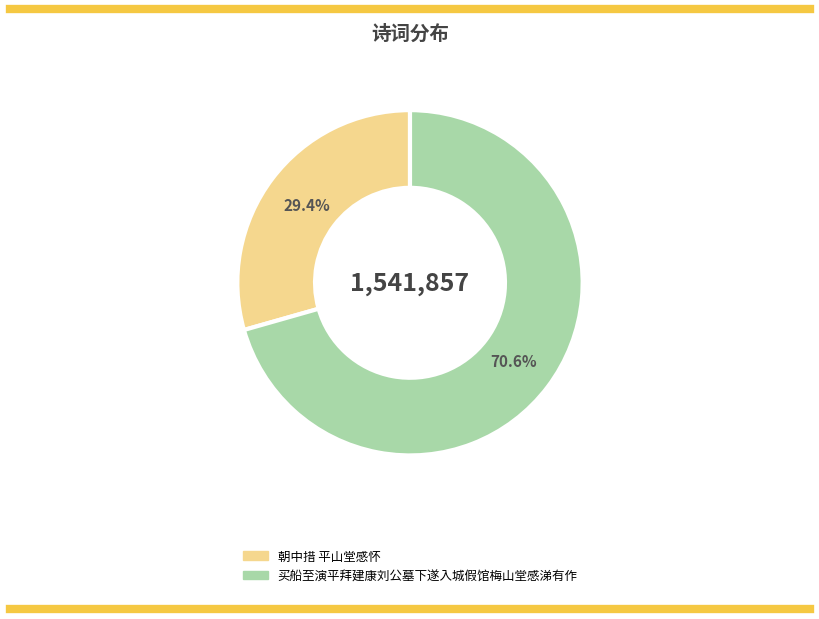

Which slice represents more than half of the pie?

买船至演平拜建康刘公墓下遂入城假馆梅山堂感涕有作